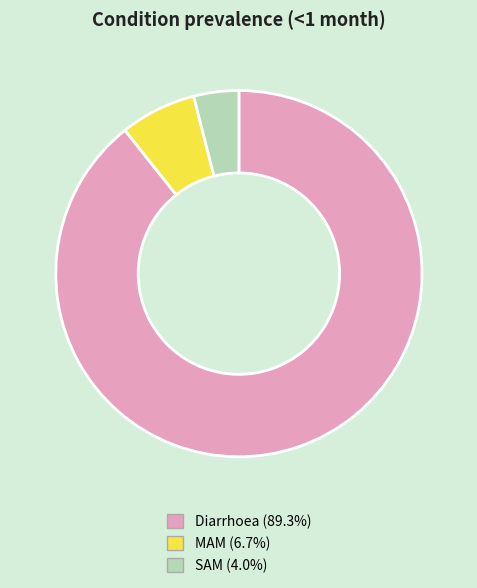

Is it true that Diarrhoea is 77% of the pie?

False